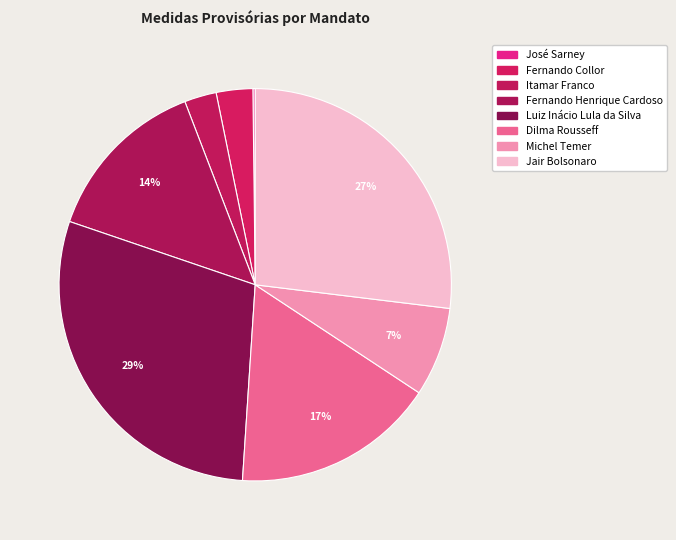

True or false: José Sarney accounts for 0% of the total.

True